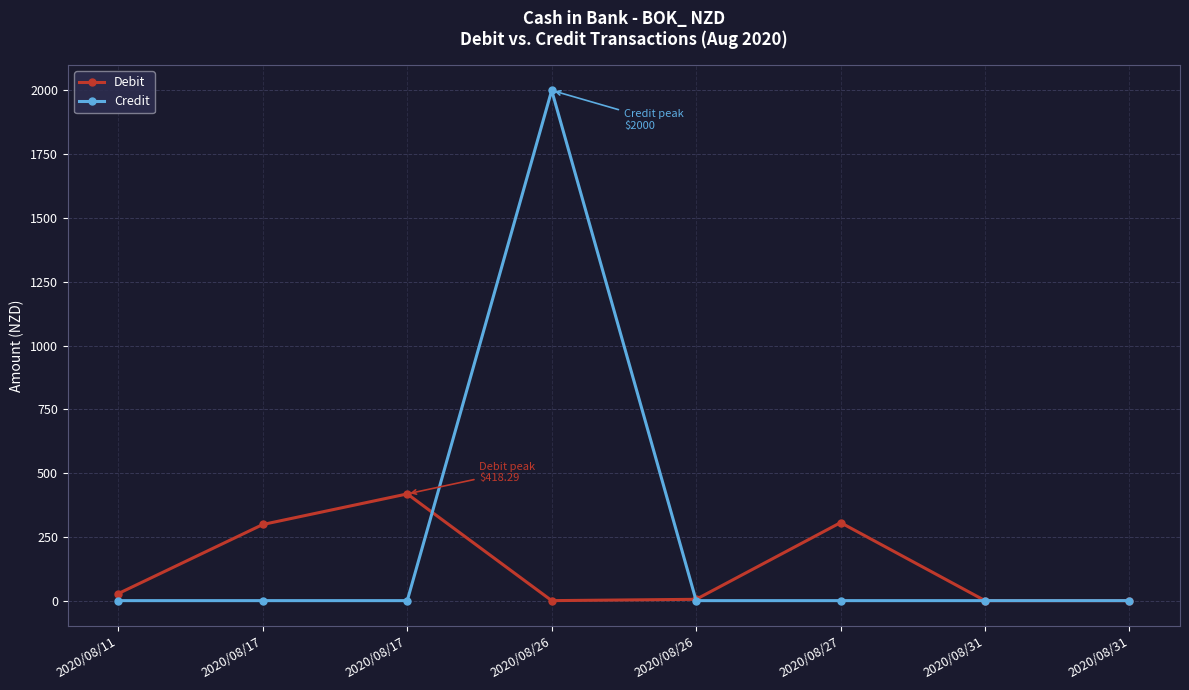

How many lines are shown in the chart?

2